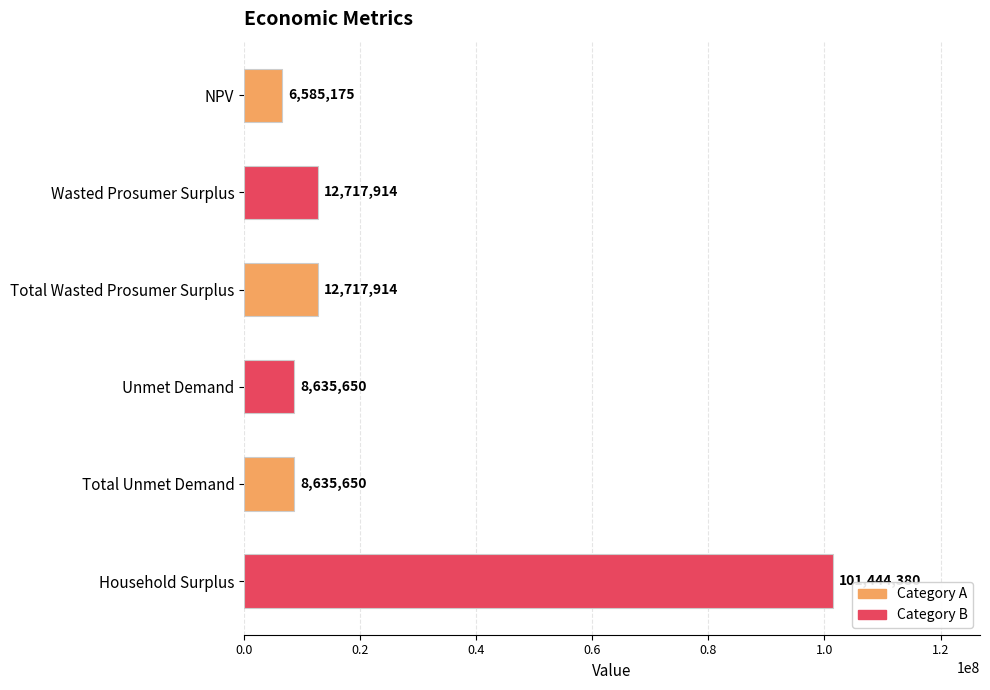

What is the label of the 4th bar from the bottom?

Total Wasted Prosumer Surplus